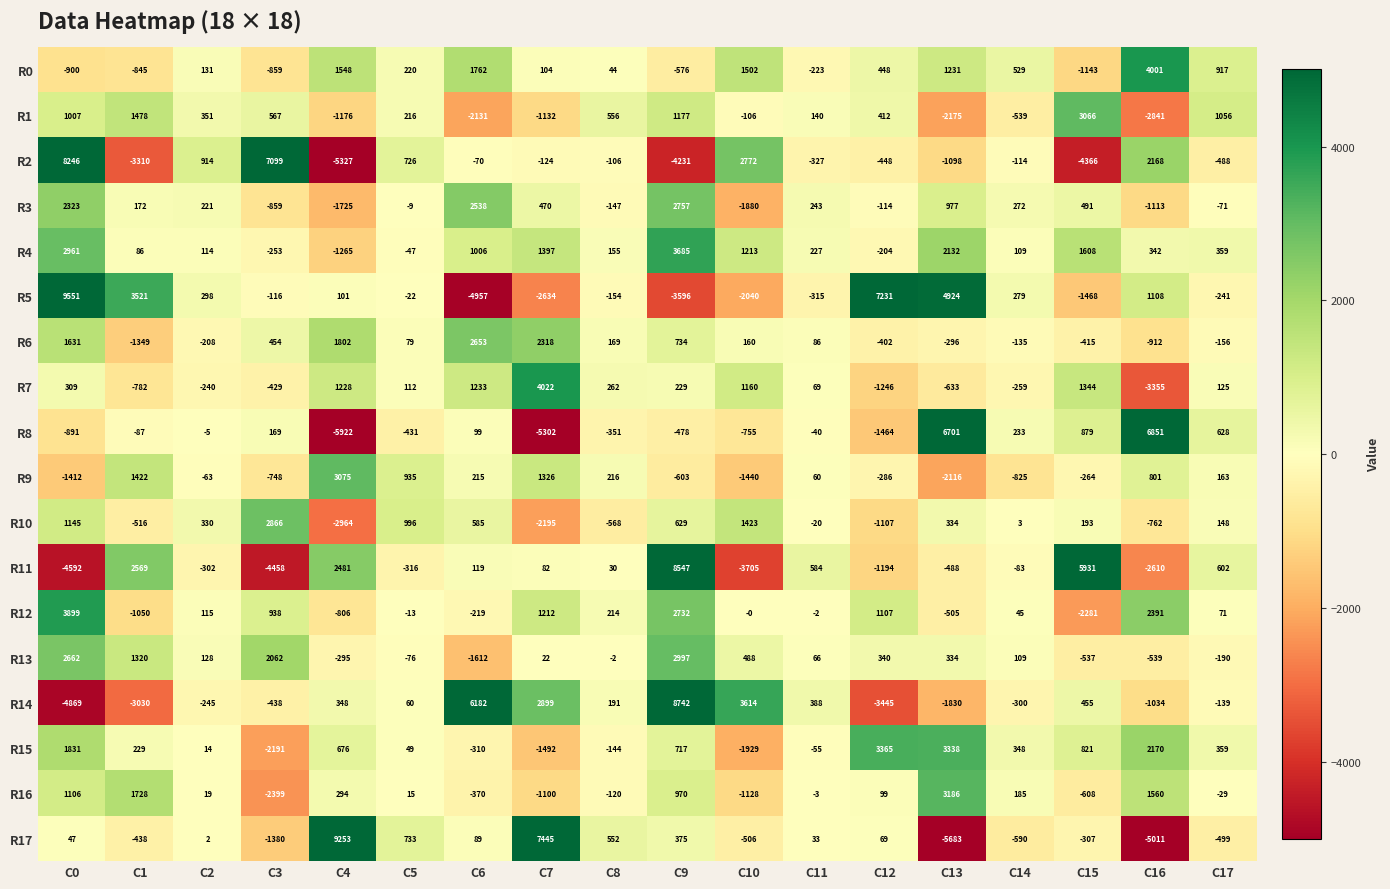

Which category has the highest value across all series?

C0